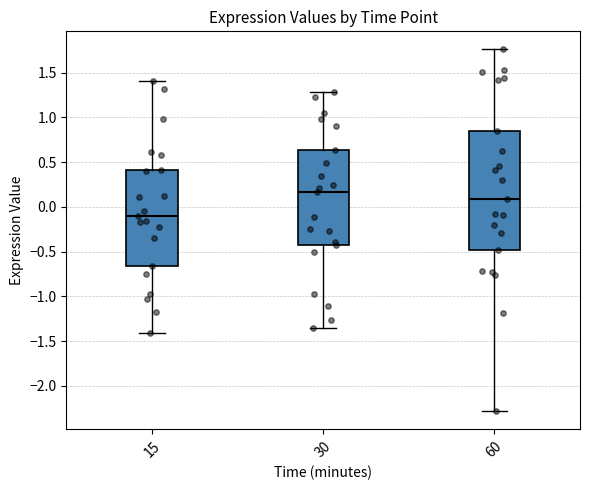

Comparing the boxes themselves (not the whiskers), which one is the tallest?

60